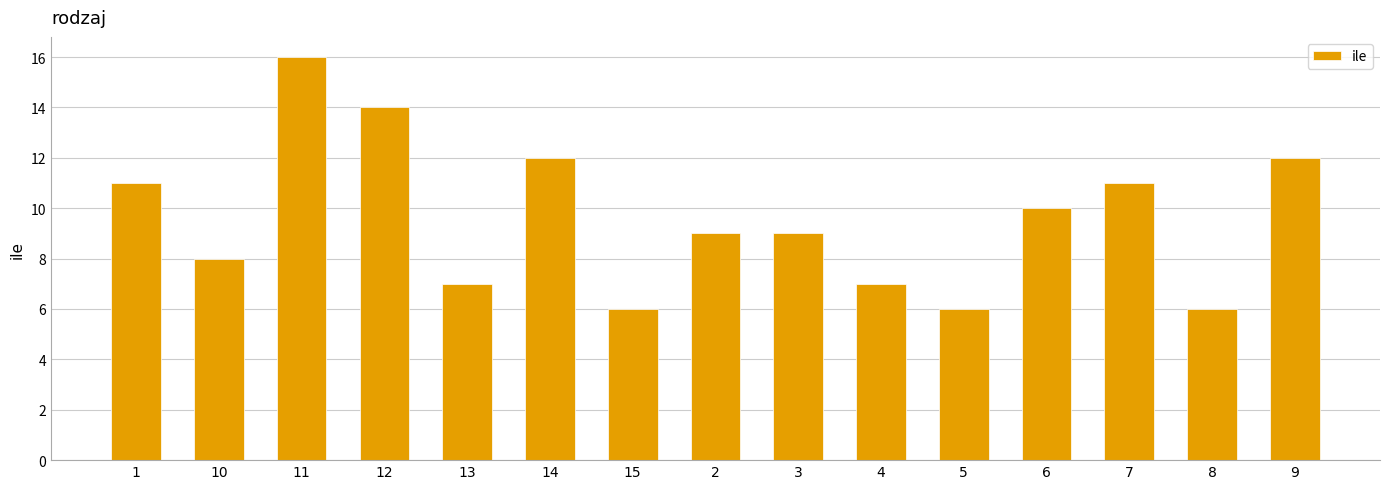

What is the ratio of the value at 3 to the value at 1?

0.8